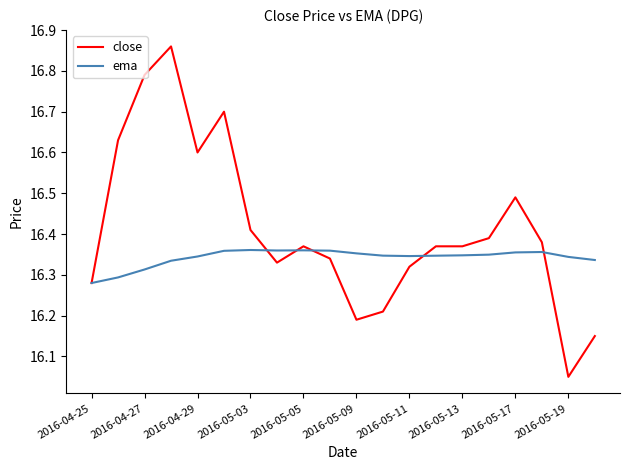

Rank the series by their average value, from highest to lowest.

close, ema